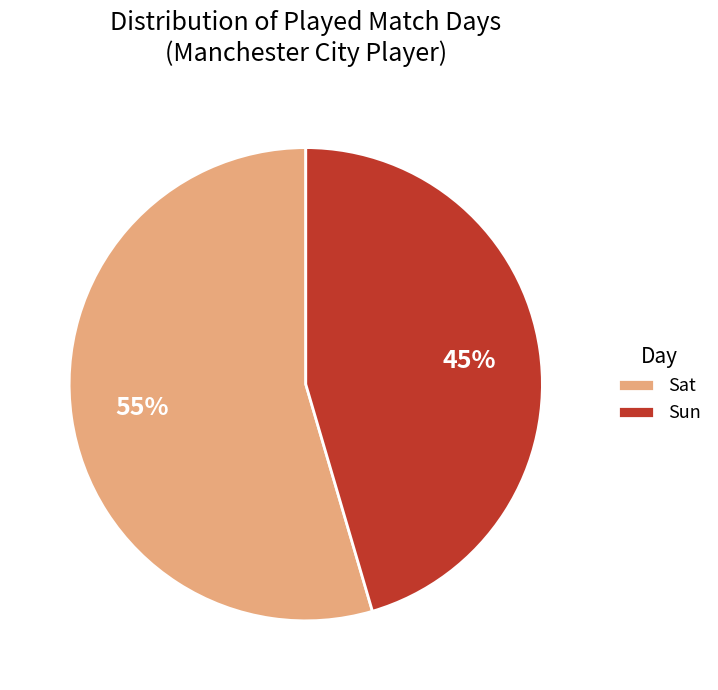

Is there any slice that represents more than half of the pie?

Yes